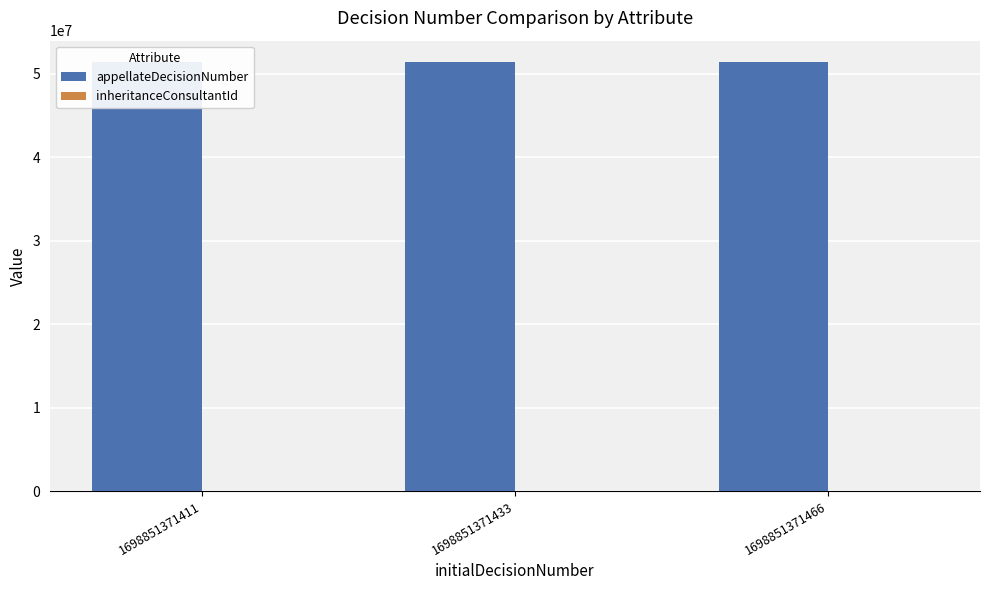

Reading left to right, what are all the values shown in this chart?

appellateDecisionNumber: 1698851371411=51371411	1698851371433=51371455	1698851371466=51371477
inheritanceConsultantId: 1698851371411=2849	1698851371433=2849	1698851371466=2849